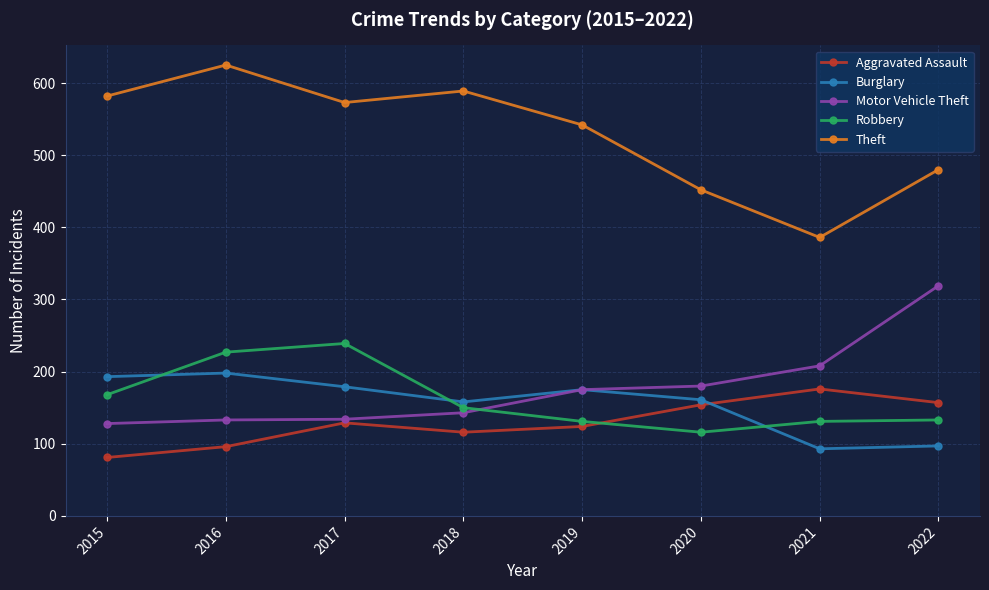

At 2021, list the series in order from smallest to largest.

Burglary, Robbery, Aggravated Assault, Motor Vehicle Theft, Theft